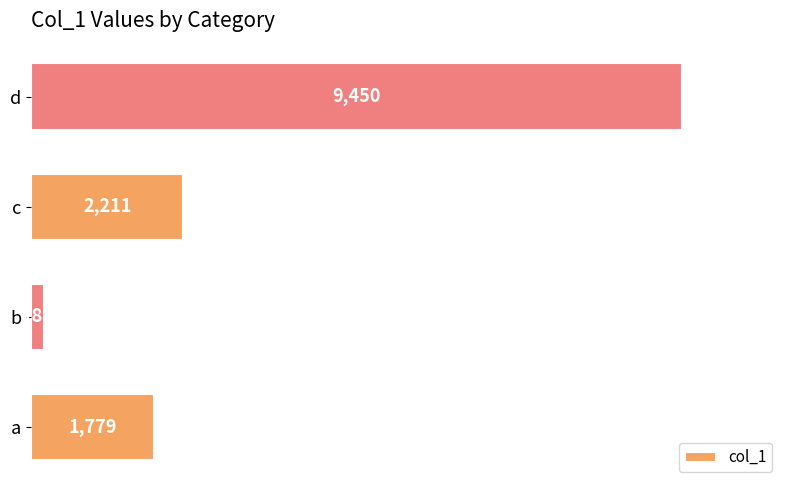

What is the maximum value shown in the chart?

9450